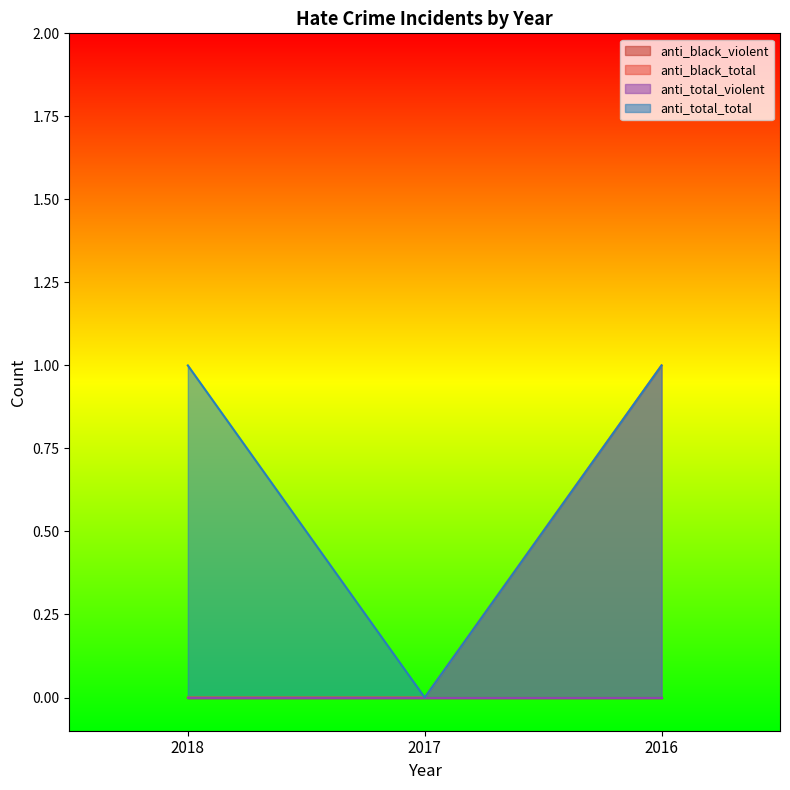

The anti_black_total series shows 1 at 2016. True or false?

True